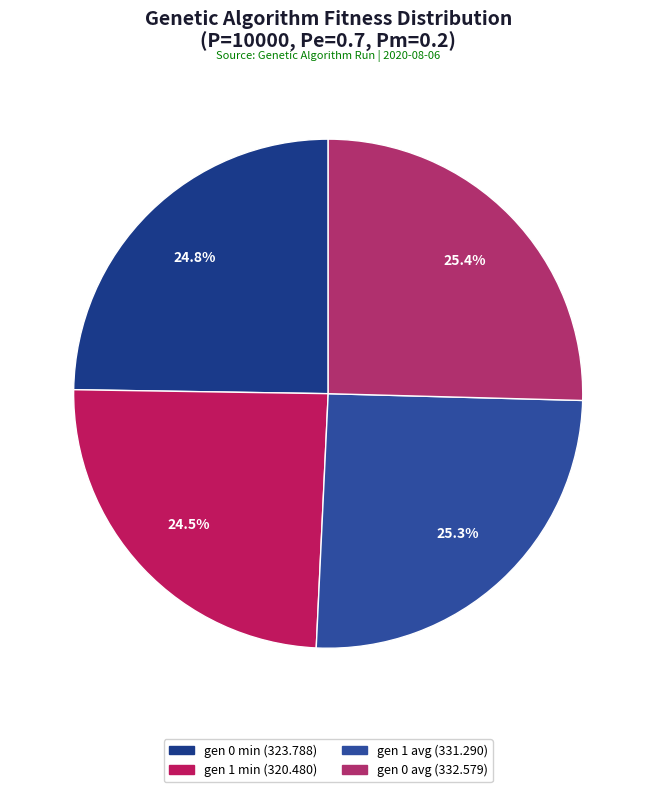

True or false: gen 0 avg accounts for 25% of the total.

True